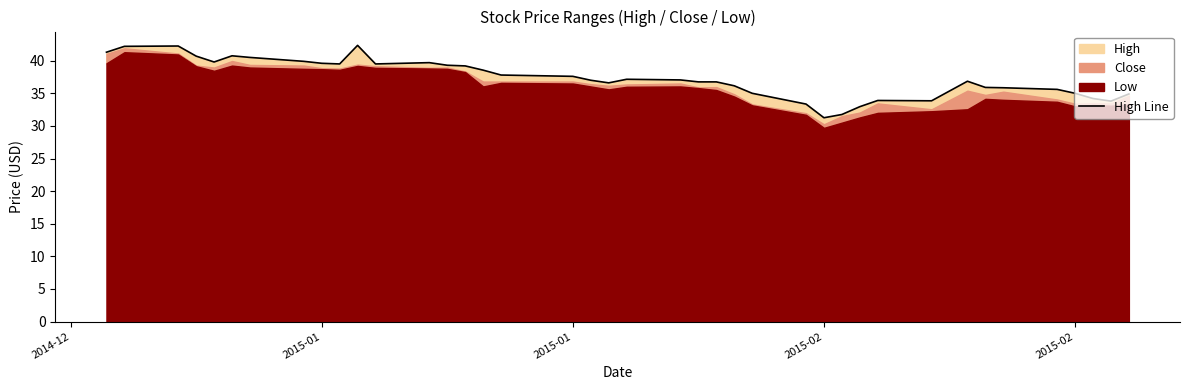

What is the difference between the maximum and second lowest values?

10.6